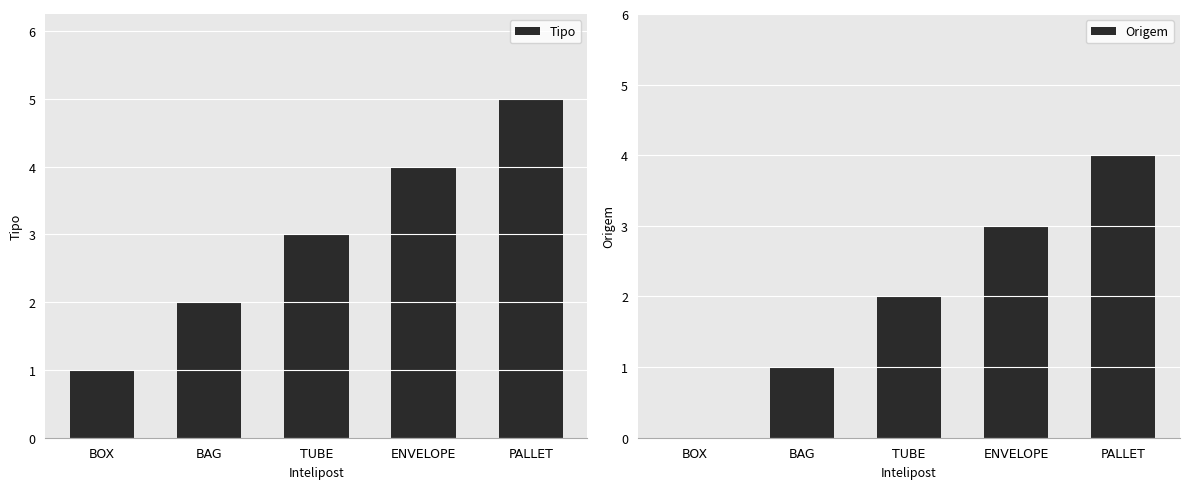

What position from the right is PALLET?

1